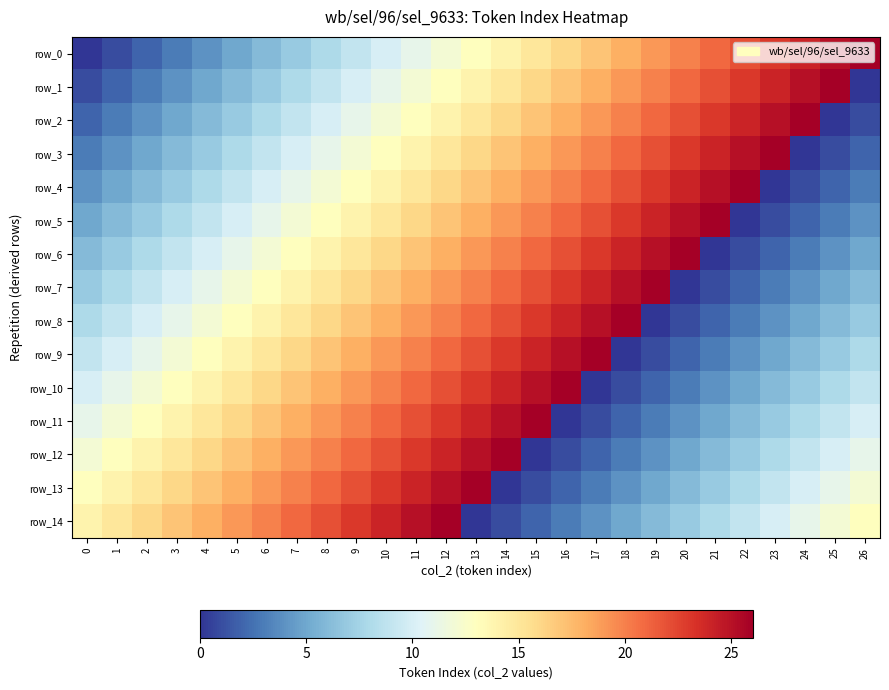

Which series has the largest total across all categories?

row_0